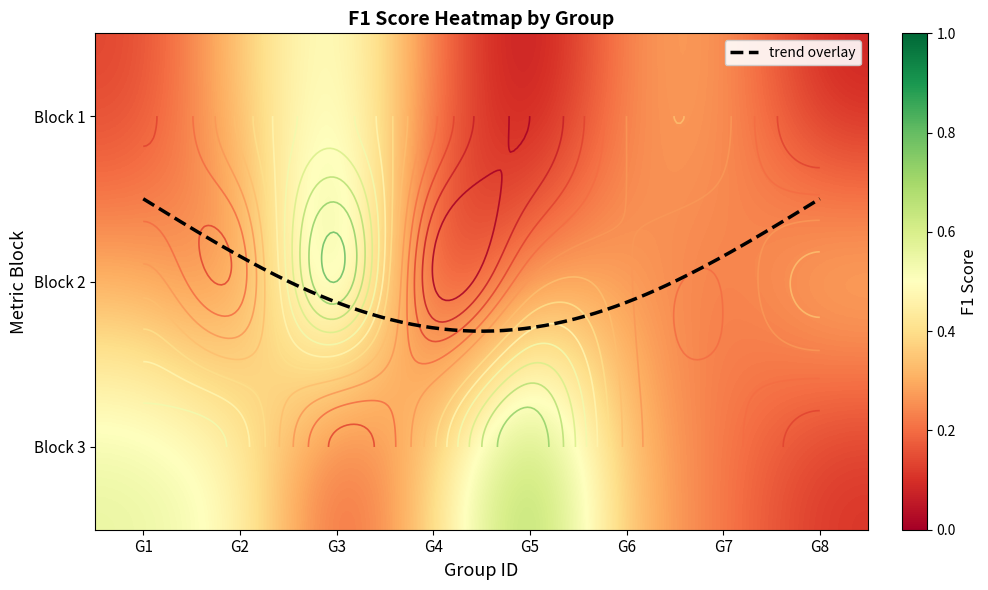

List the series in order of their peak value, lowest first.

1, 3, 2